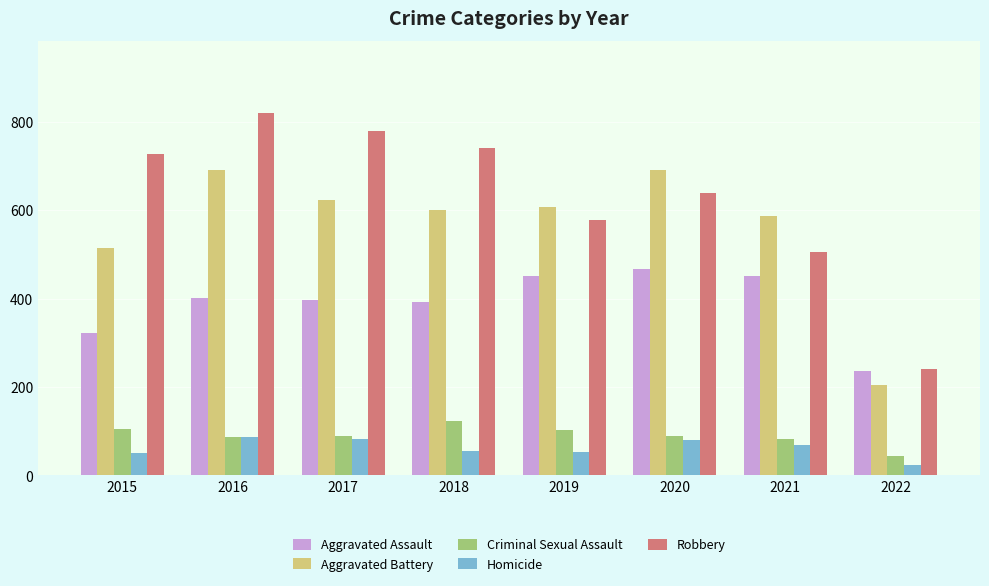

Read the Homicide value at 2019, to the nearest 5.

55